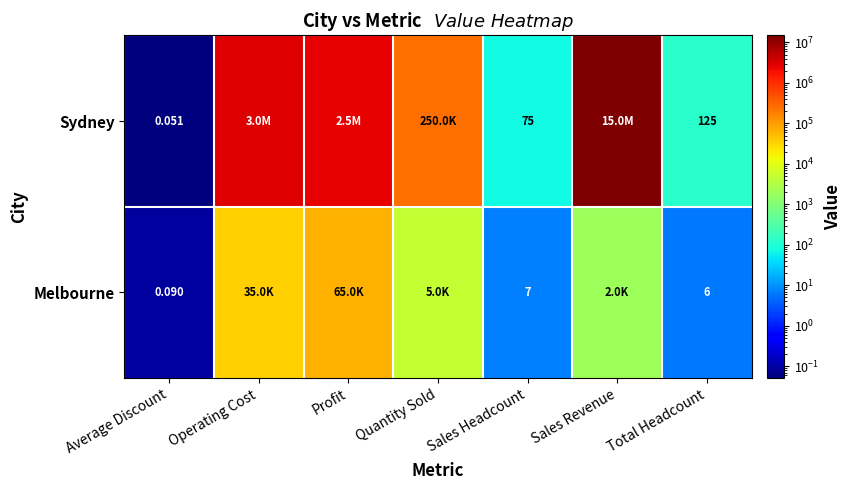

Which category has the highest value across all series?

Sales Revenue